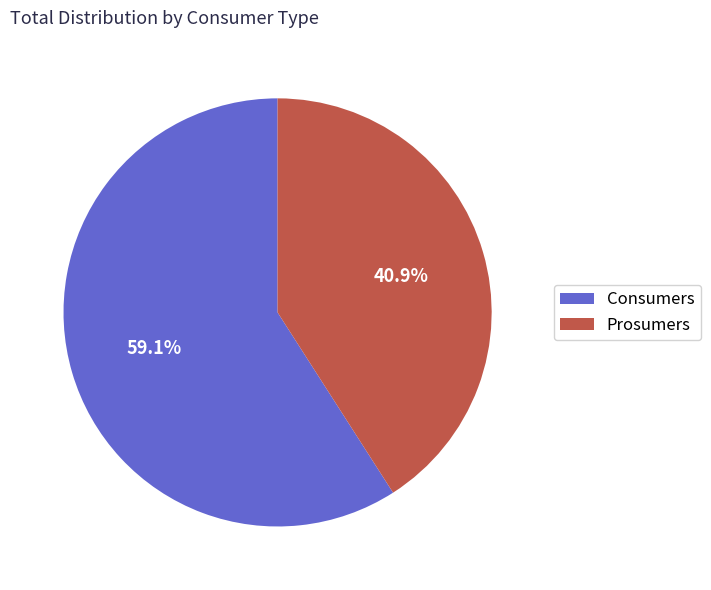

How many slices are in this pie chart?

2